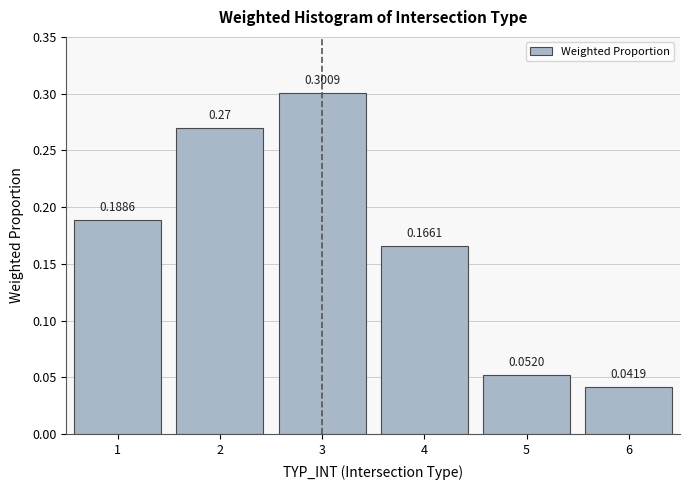

True or false: the data shows 0.3 at 4.

False